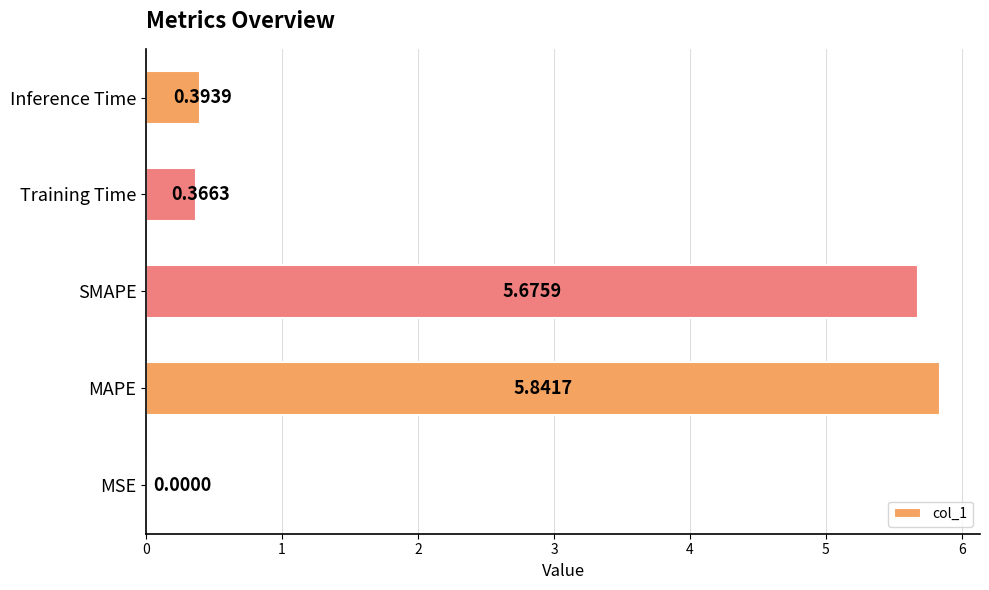

Where is the data nearest to the value 2?

Inference Time